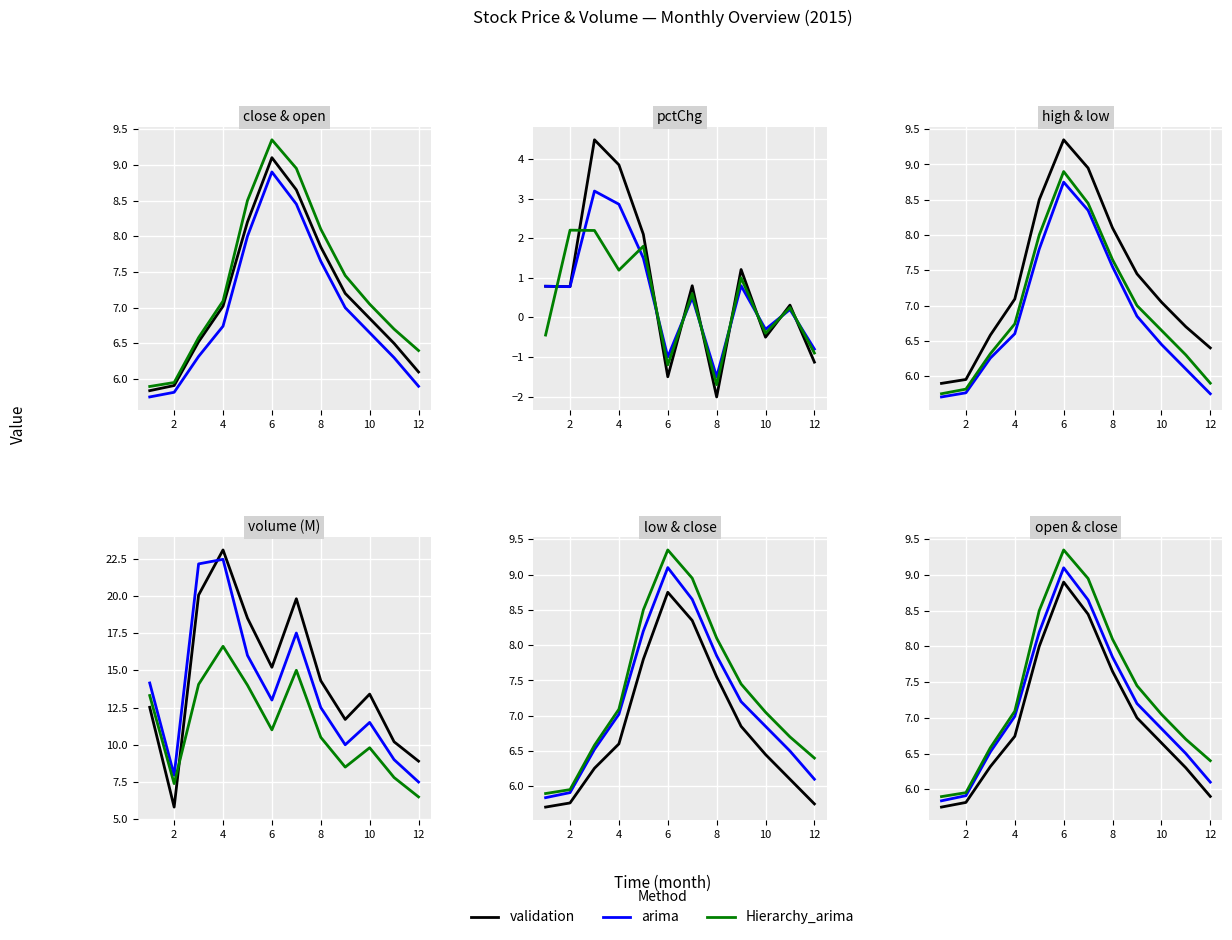

What is the sum of the arima values at 2 and 8?

14.1